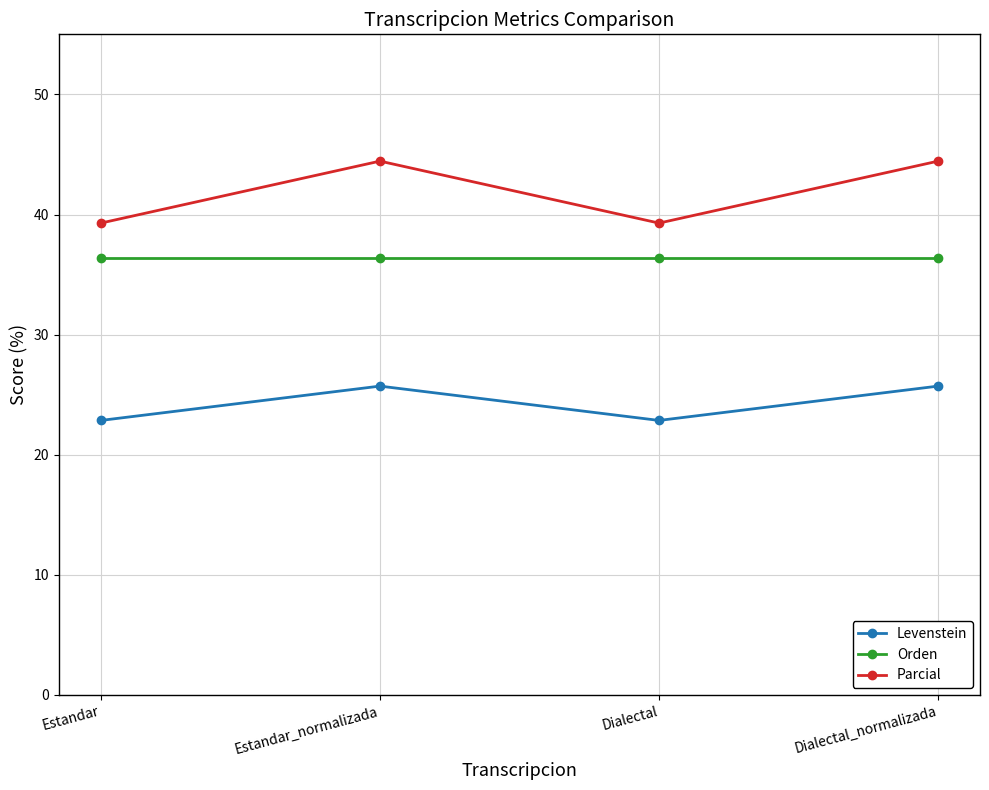

Reading left to right, transcribe all the data shown in this chart.

Levenstein: 22.9	25.7	22.9	25.7
Orden: 36.4	36.4	36.4	36.4
Parcial: 39.3	44.4	39.3	44.4